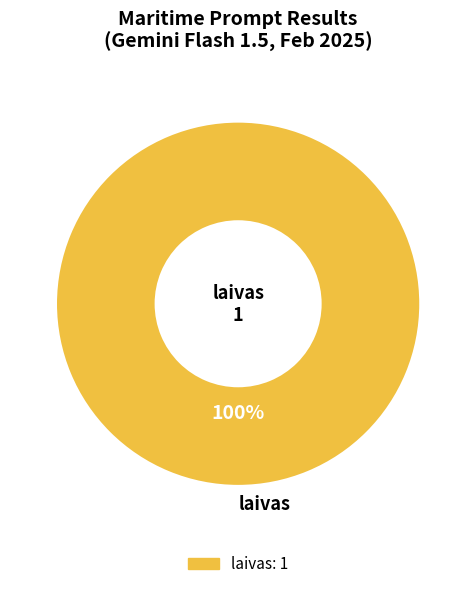

To the nearest percent, what percentage of the pie is laivas?

100%